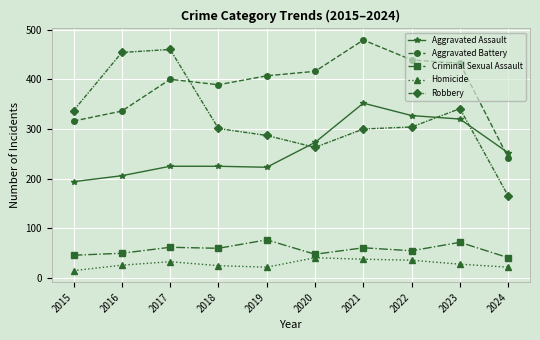

Where is the first local minimum for Aggravated Battery?

2018